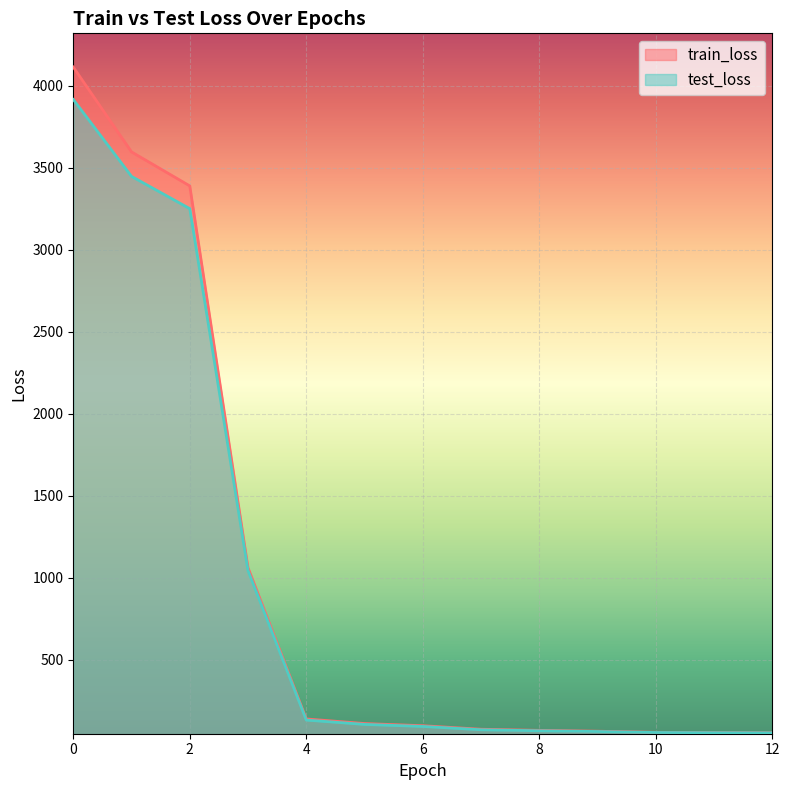

What is the value of the test_loss point at the 2nd from the left?

3446.7